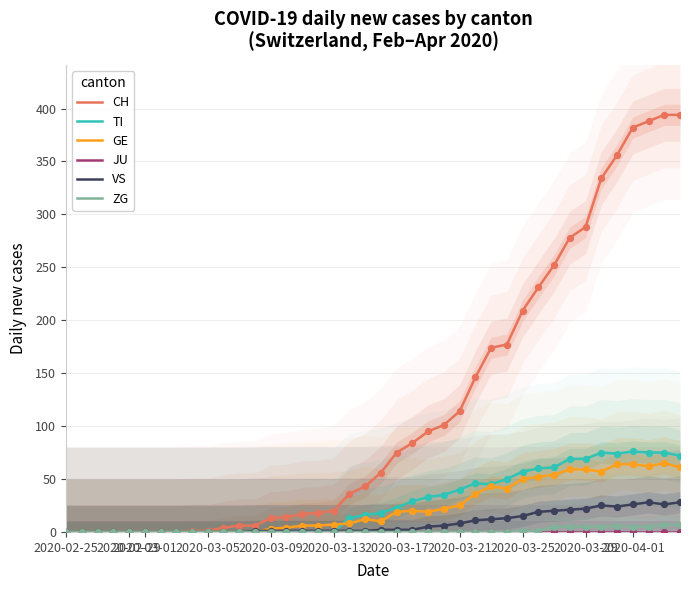

Which series contains the lowest Y value?

CH